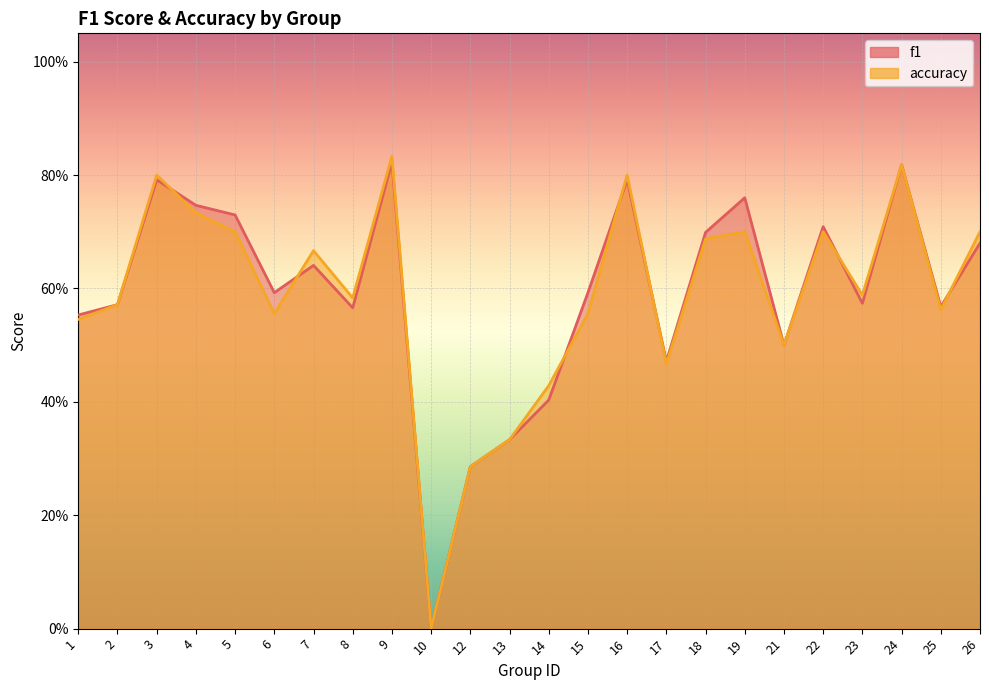

How many positive values does the accuracy series have?

23